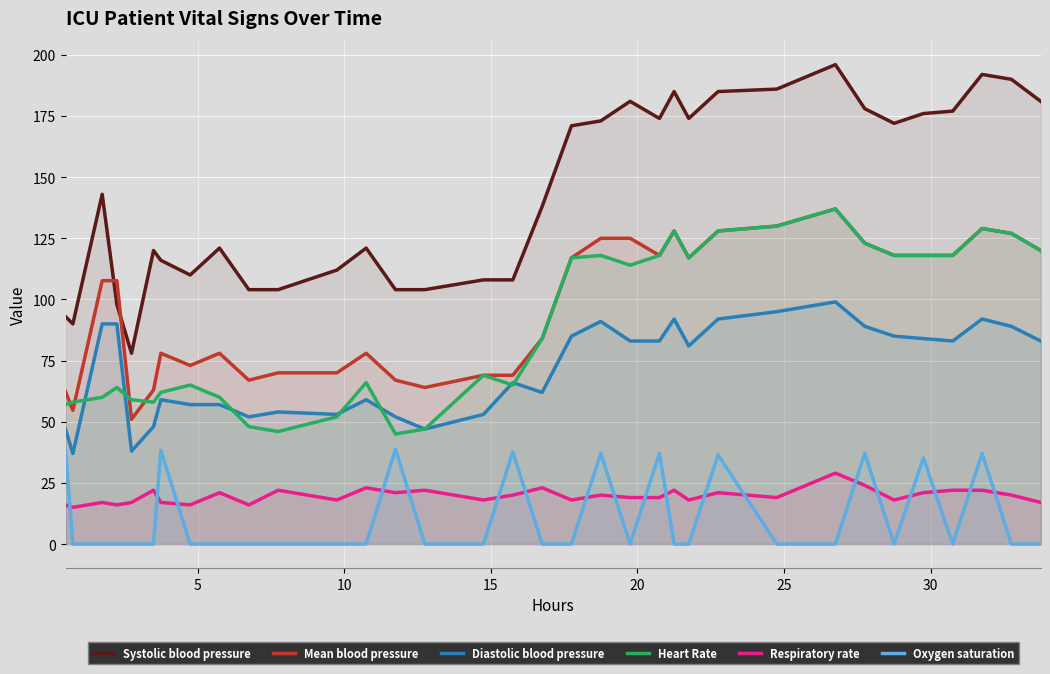

Which series has the largest total across all categories?

Systolic blood pressure